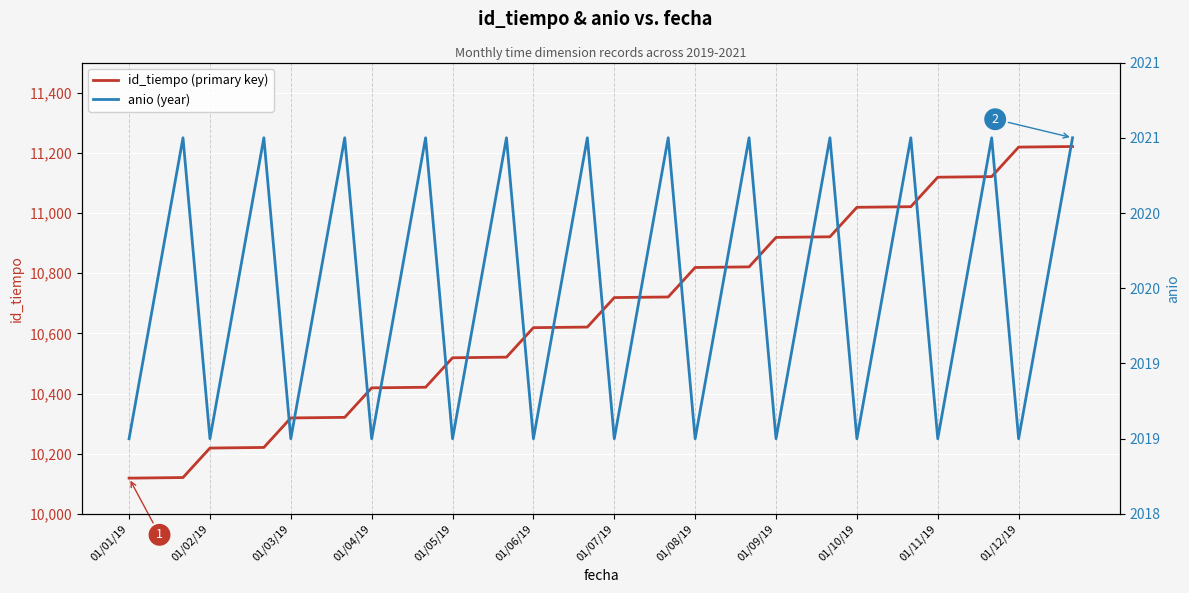

How many data points in id_tiempo (primary key) are above 10719?

17